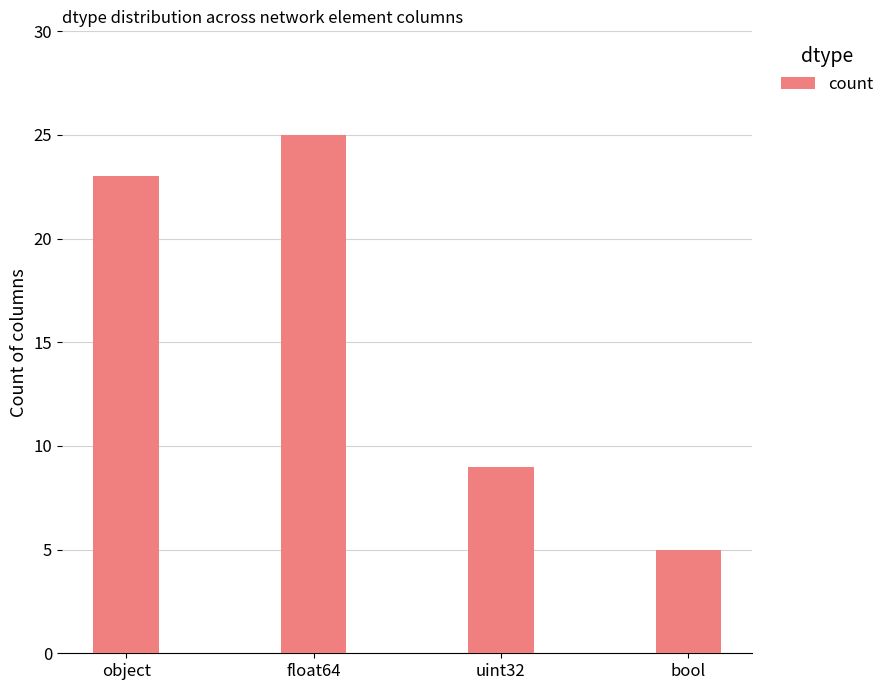

Which label corresponds to the smallest value in the chart?

bool